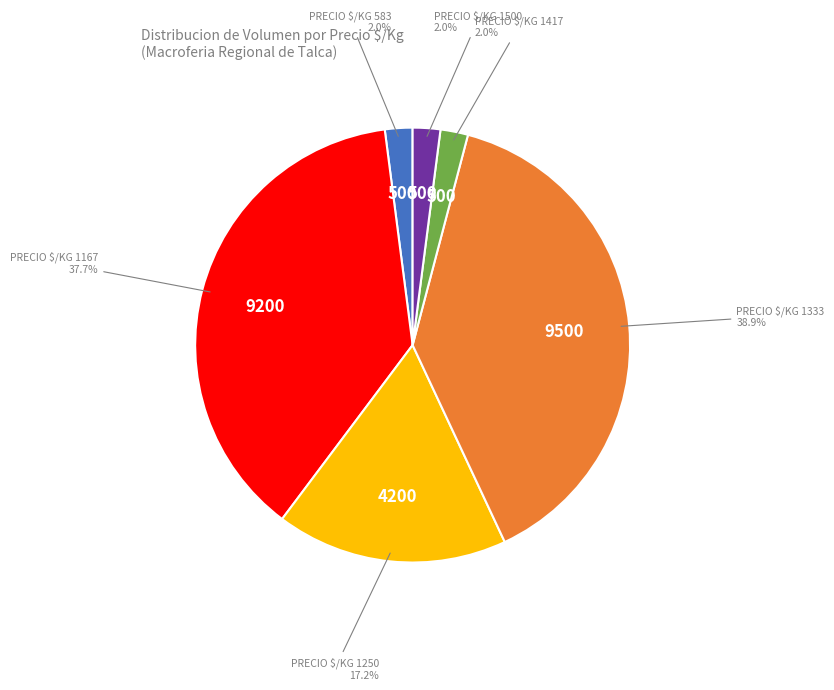

How many slices are in this pie chart?

6